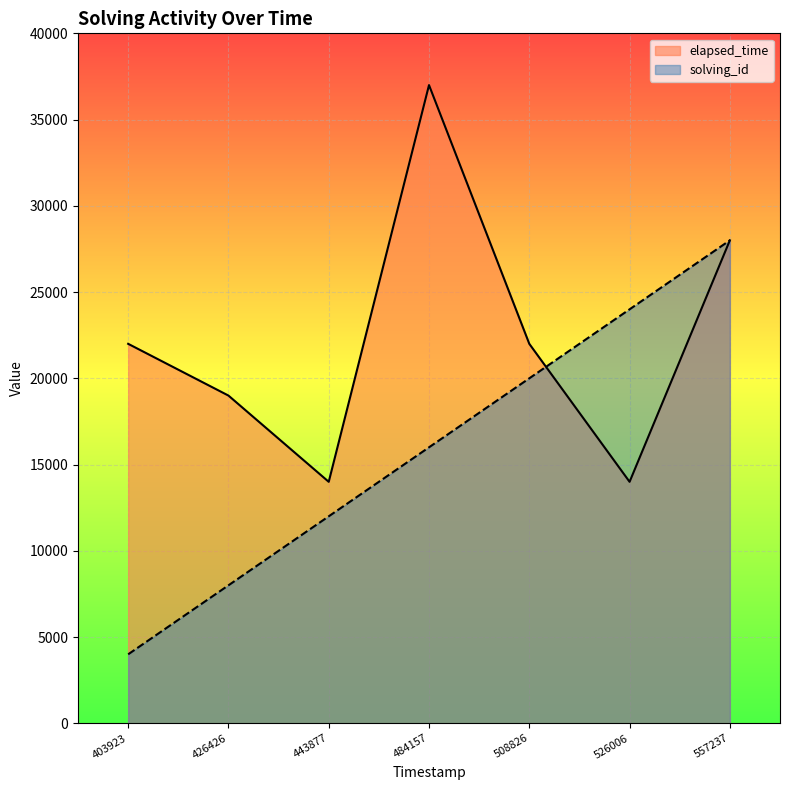

How many intersections are there between elapsed_time and solving_id?

1